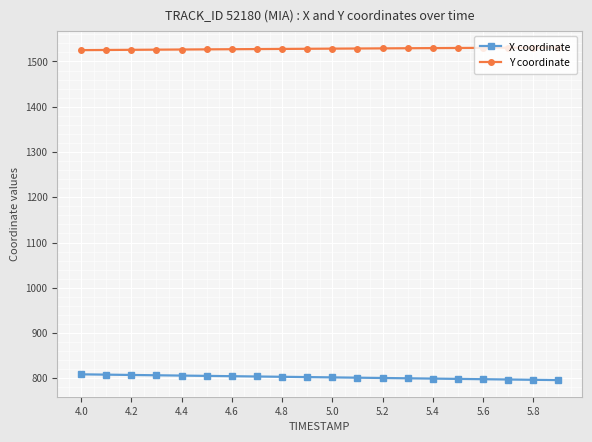

True or false: Y coordinate and X coordinate intersect in this chart.

False